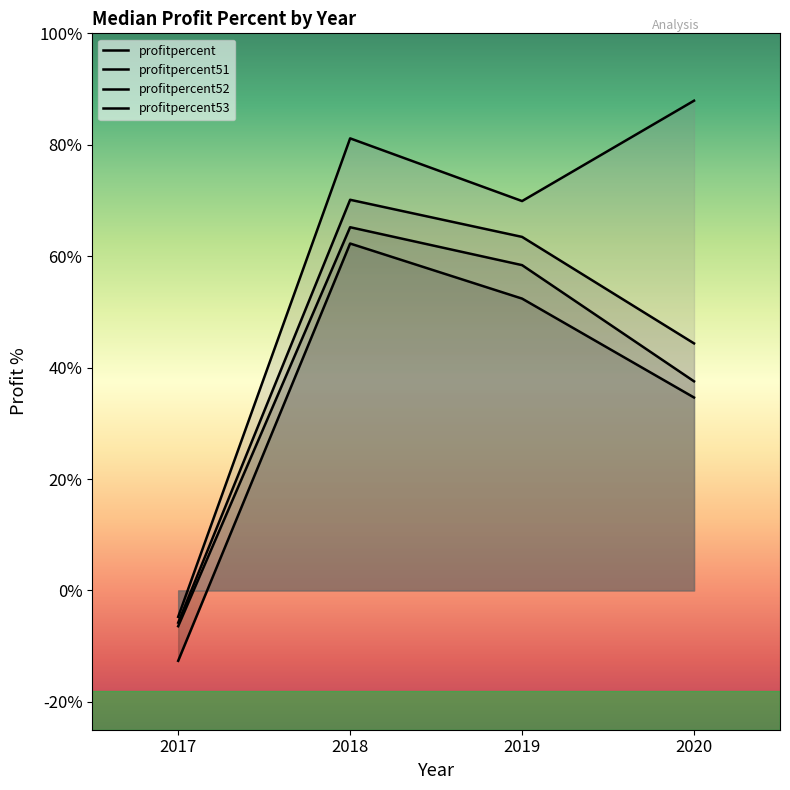

True or false: profitpercent and profitpercent51 cross at least once.

False